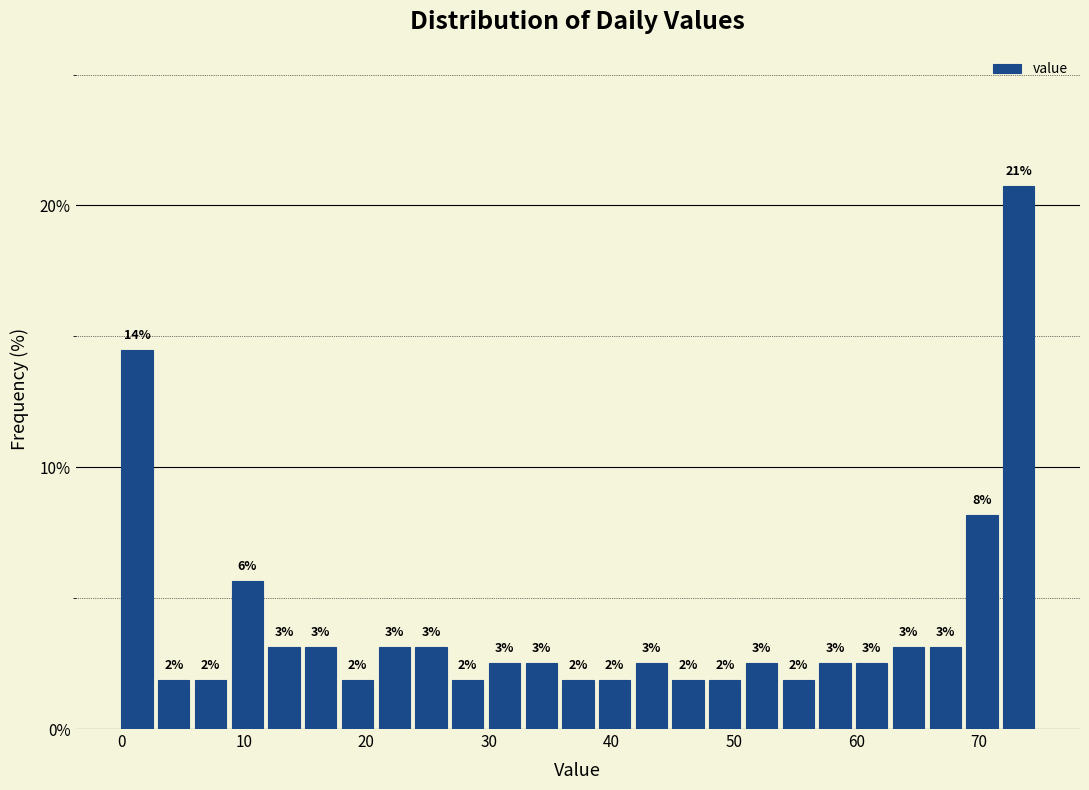

Read against the x-axis, roughly where is the centre of the tallest bar?

73